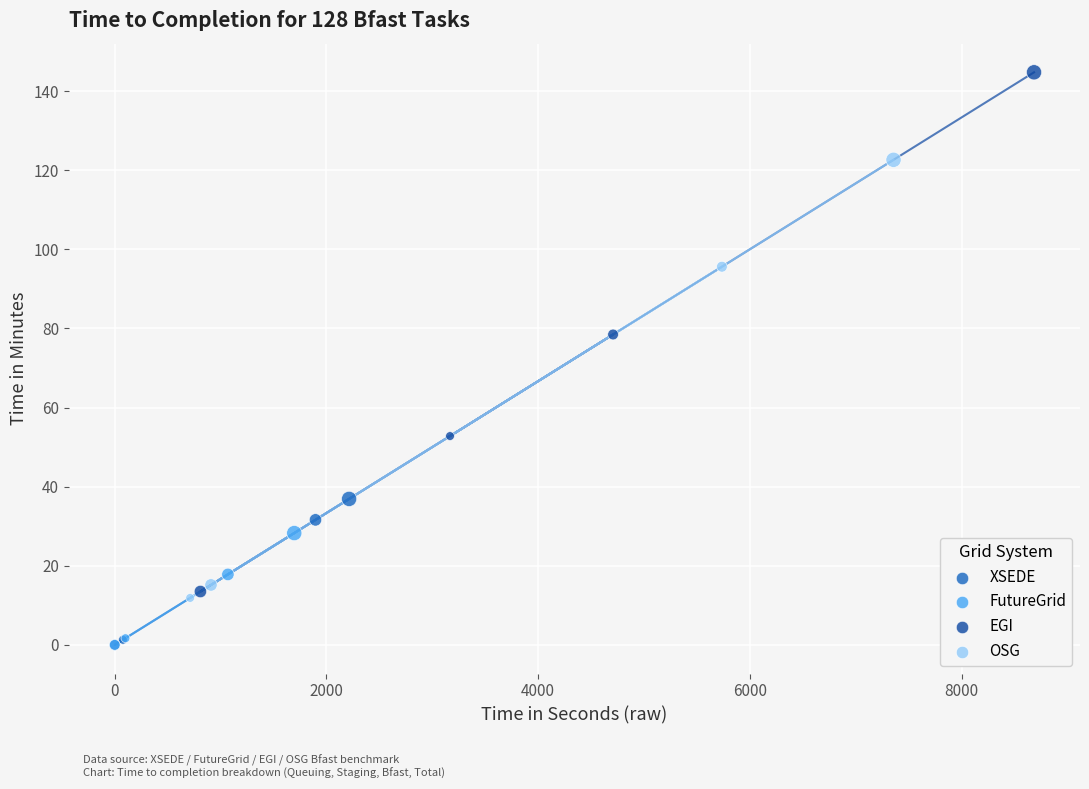

Which series reaches the maximum Y coordinate?

EGI